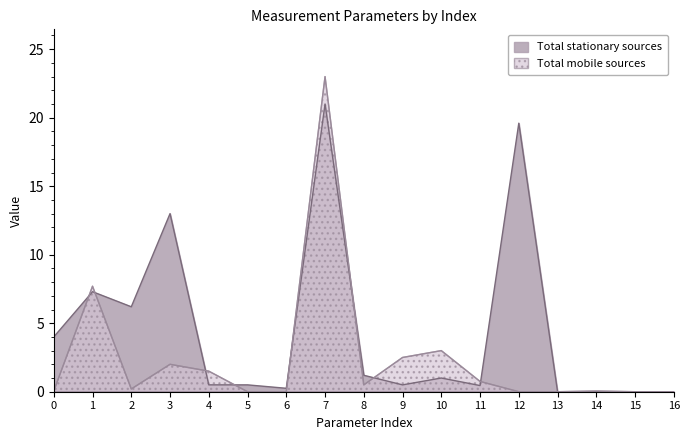

What is the total value across all series at 12?

19.6